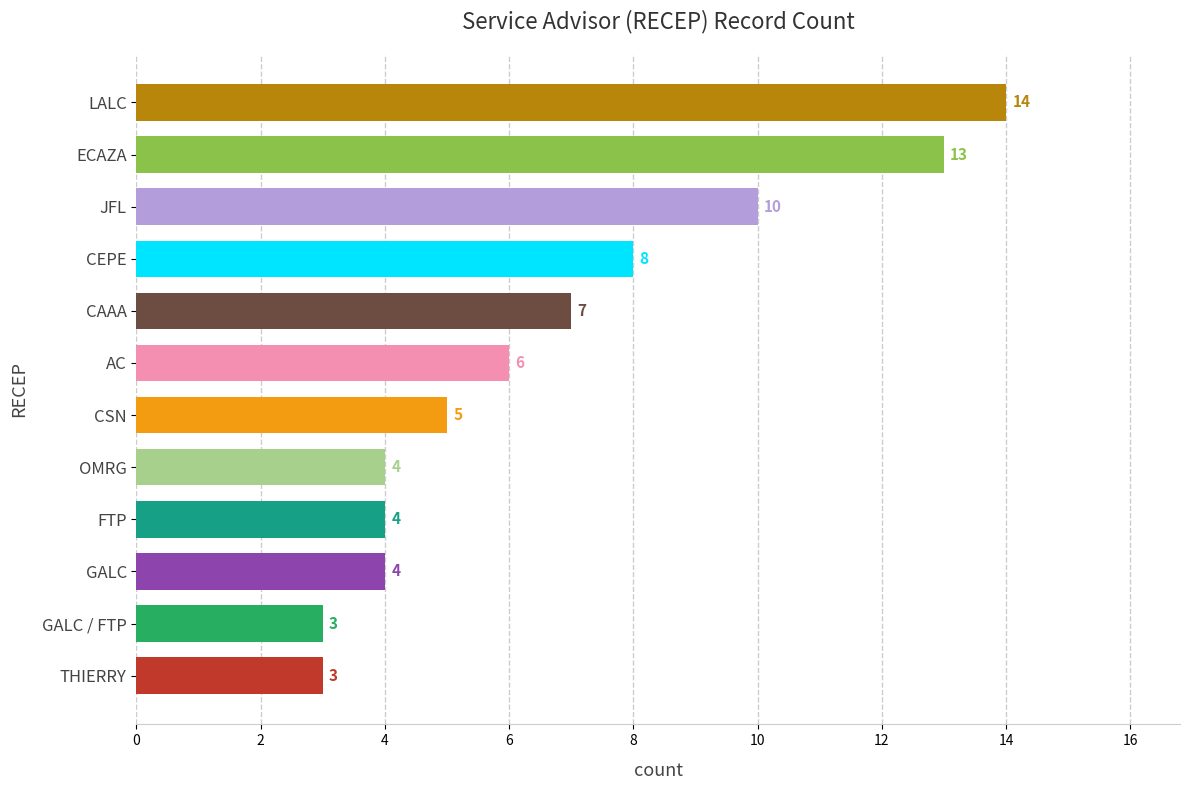

Between GALC / FTP and FTP, which is larger?

FTP